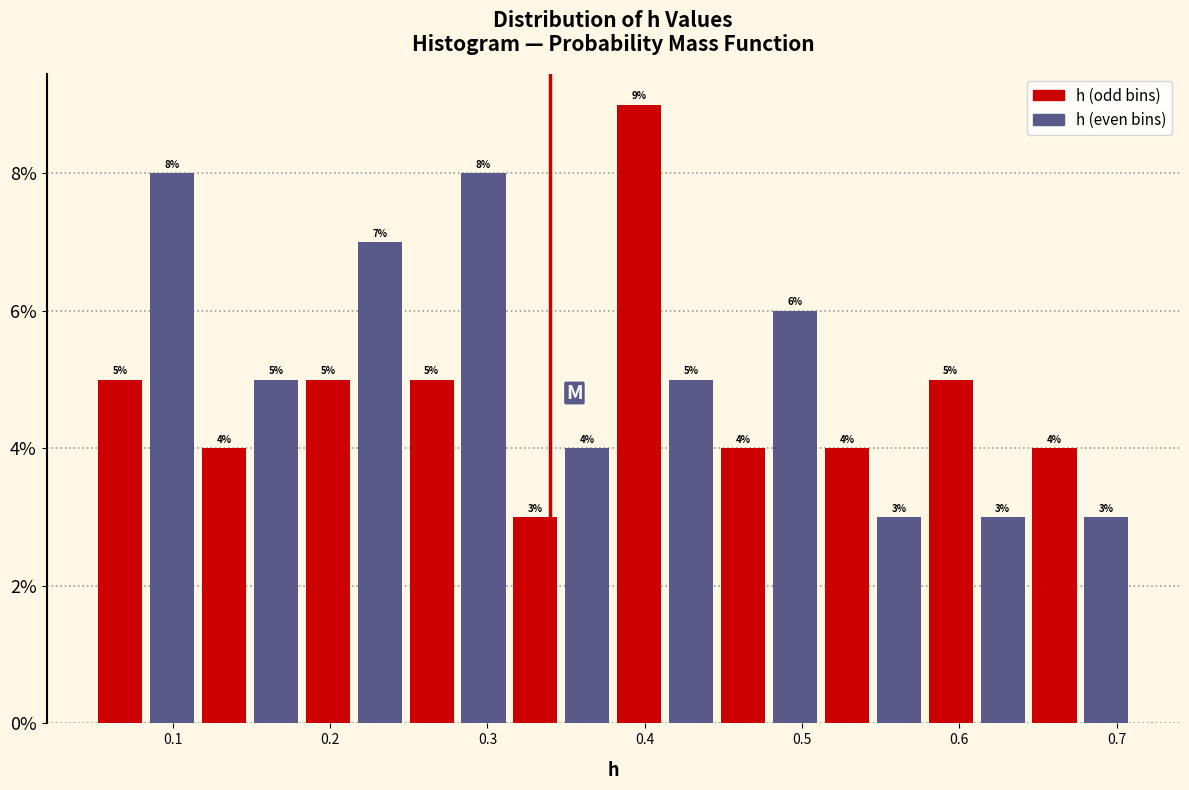

Read against the x-axis, roughly where is the centre of the tallest bar?

0.40